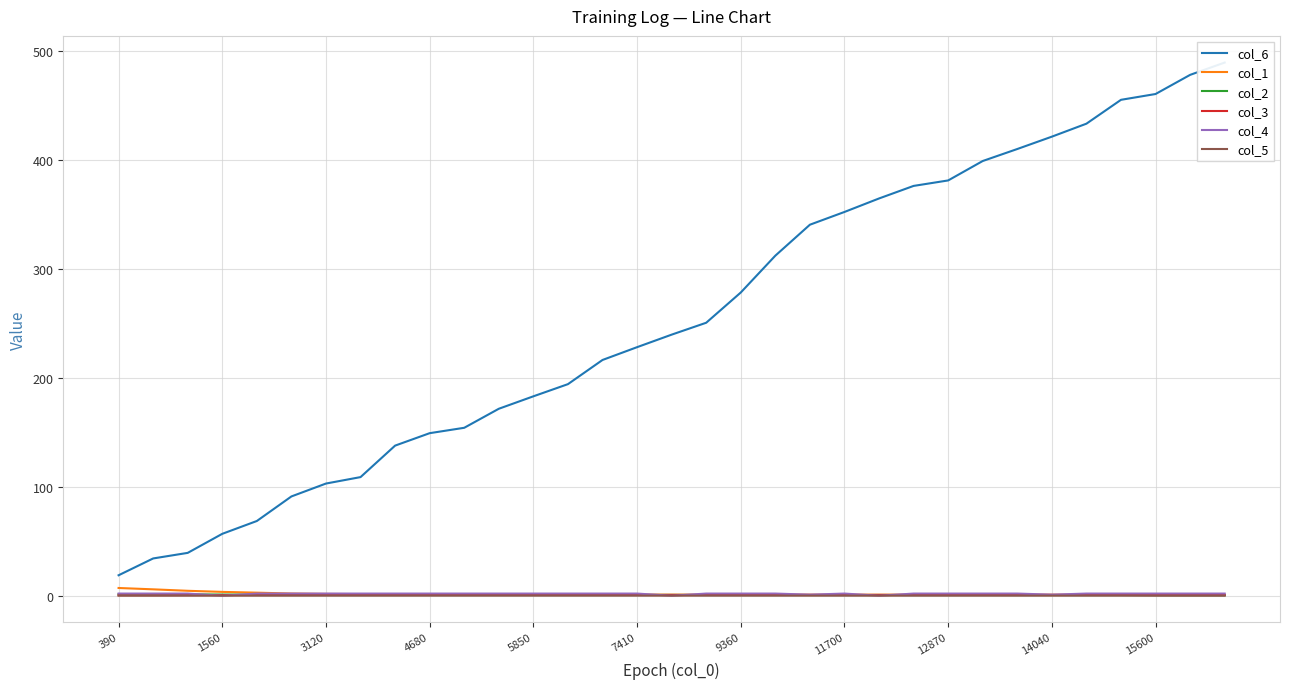

Between 11700 and 12870, which is larger?

12870